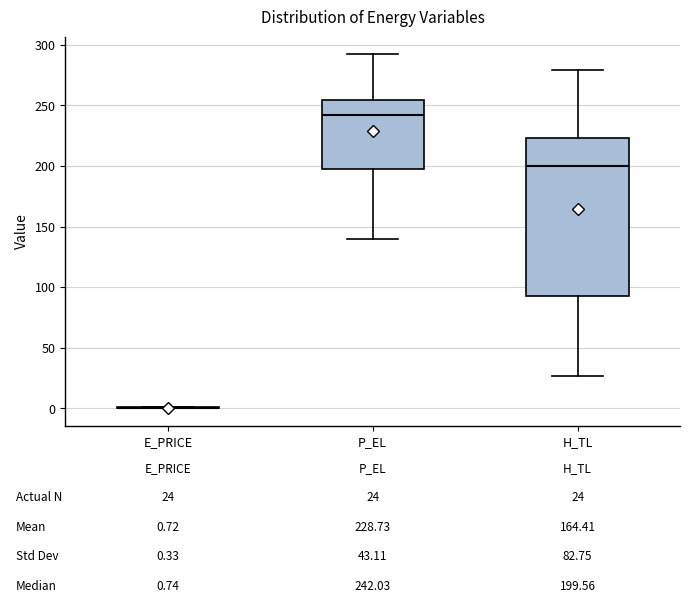

Comparing the boxes themselves (not the whiskers), which one is the tallest?

H_TL